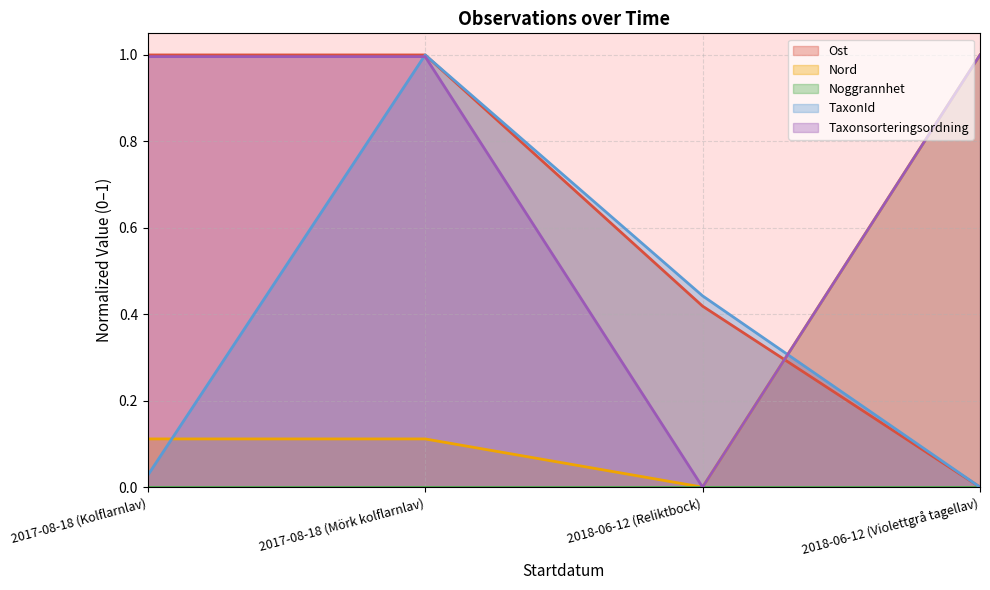

What is the label of the 3rd point from the left?

2018-06-12 (Reliktbock)